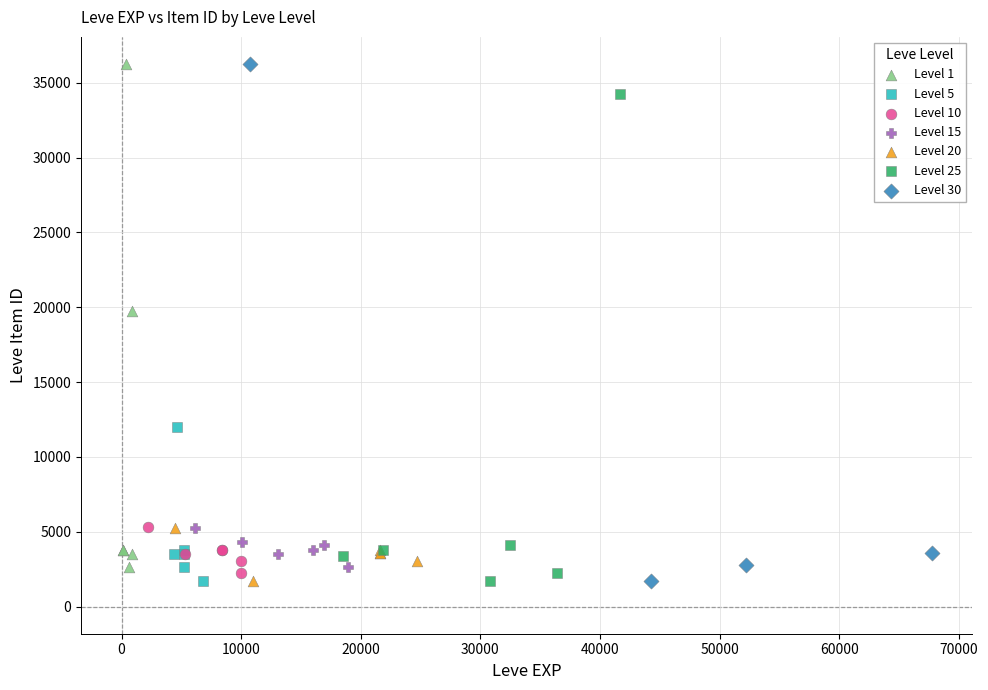

What are all the series names shown in the legend?

Level 1, Level 5, Level 10, Level 15, Level 20, Level 25, Level 30